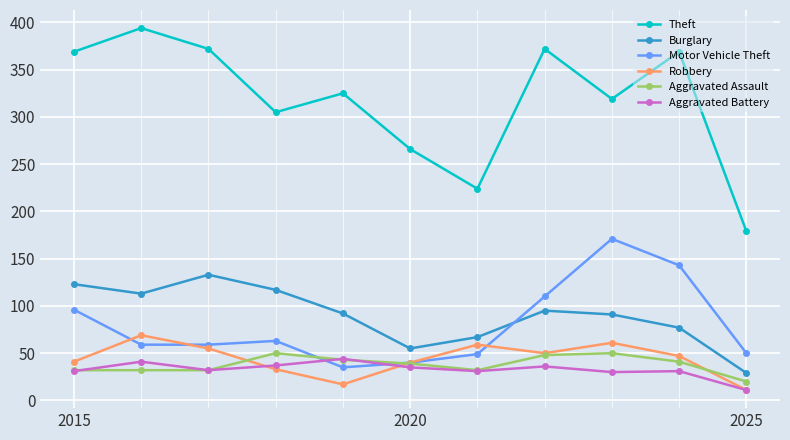

Is this an area chart (filled region under the line)?

No